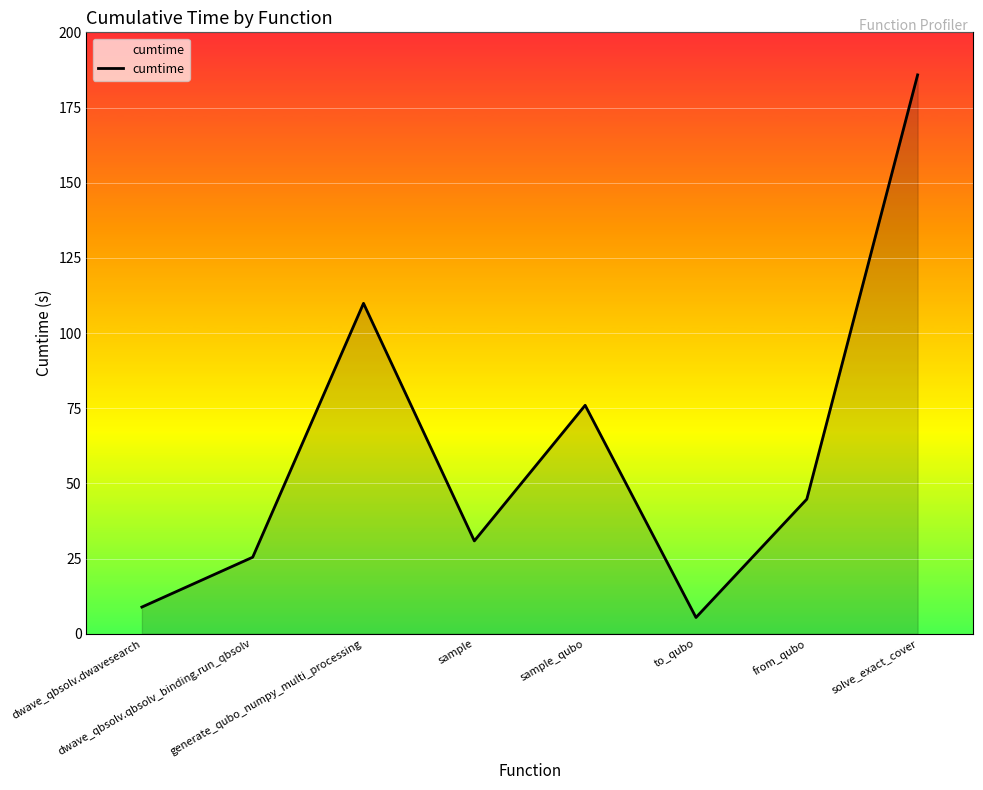

At which label does the data first exceed 44?

generate_qubo_numpy_multi_processing